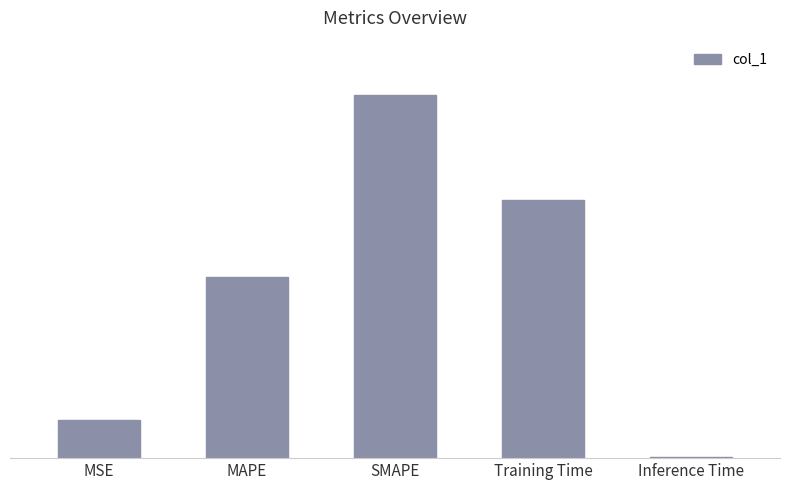

Are the bars horizontal?

No